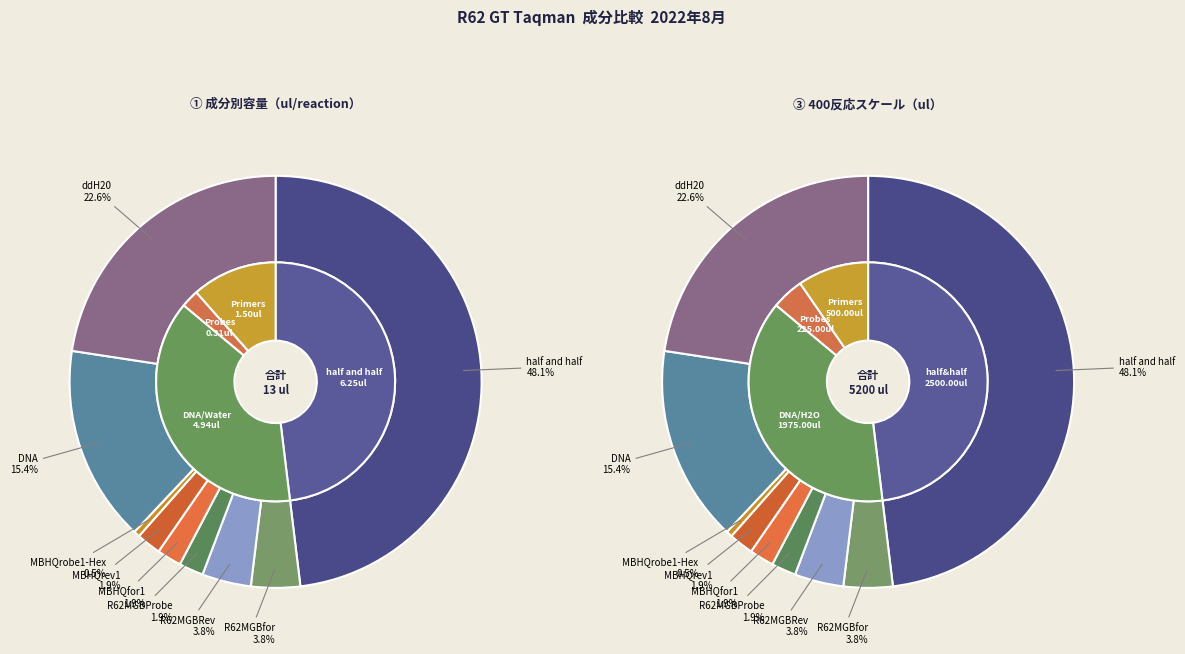

Which category has the smallest portion of the pie?

MBHQrobe1-Hex